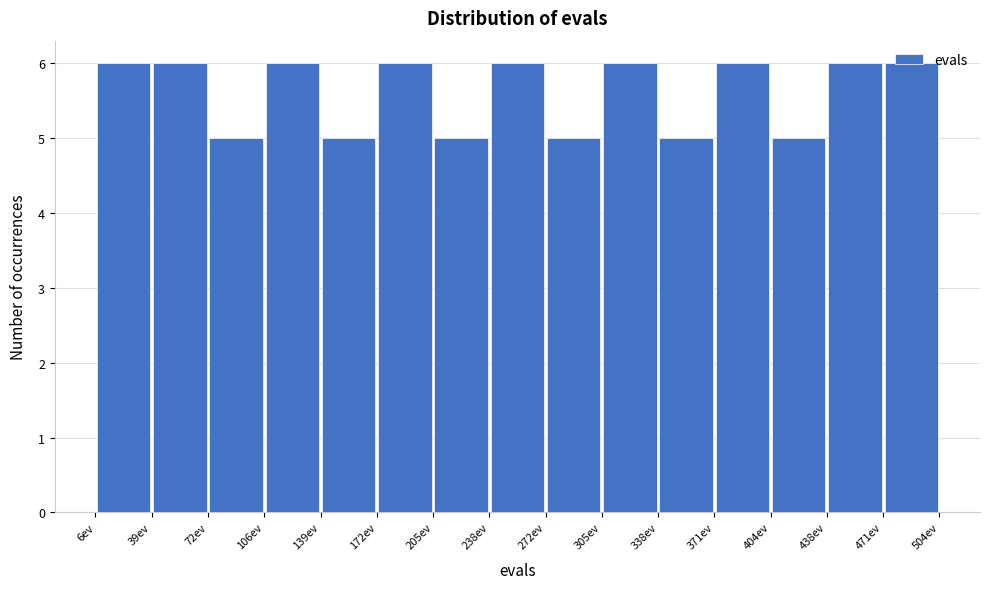

Reading left to right, list every bar in this chart as the range it spans on the x-axis followed by its height. Neither the bar edges nor the heights are printed on the chart, so give them approximately, as read against the axes.

5 to 40: 6
40 to 70: 6
70 to 105: 5
105 to 140: 6
140 to 170: 5
170 to 205: 6
205 to 240: 5
240 to 270: 6
270 to 305: 5
305 to 340: 6
340 to 370: 5
370 to 405: 6
405 to 440: 5
440 to 470: 6
470 to 505: 6